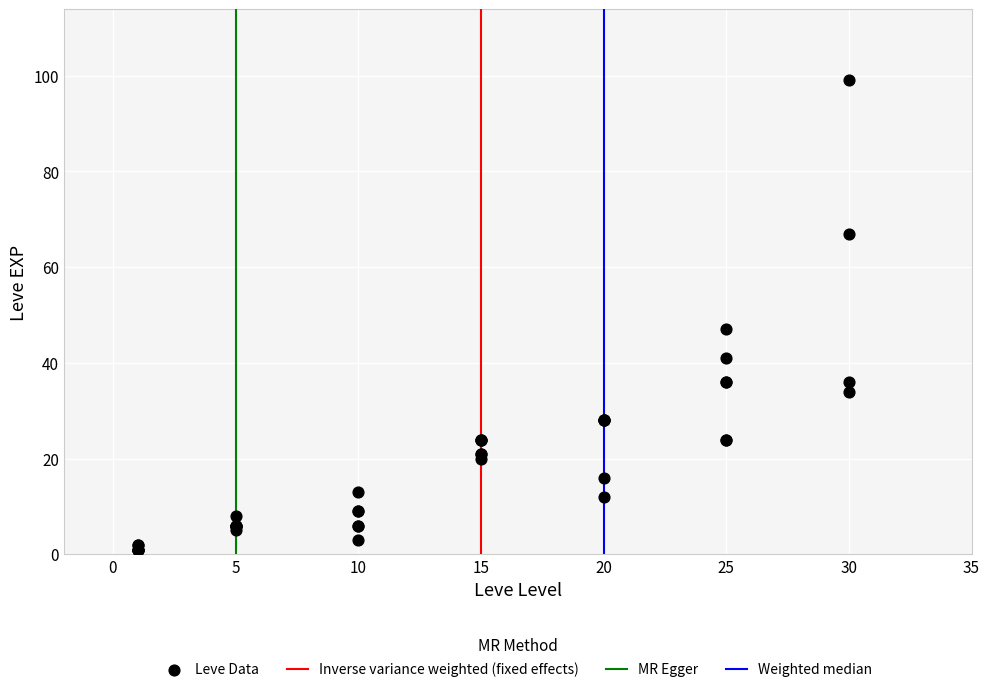

What Y value in the scatter plot is closest to 50?

47